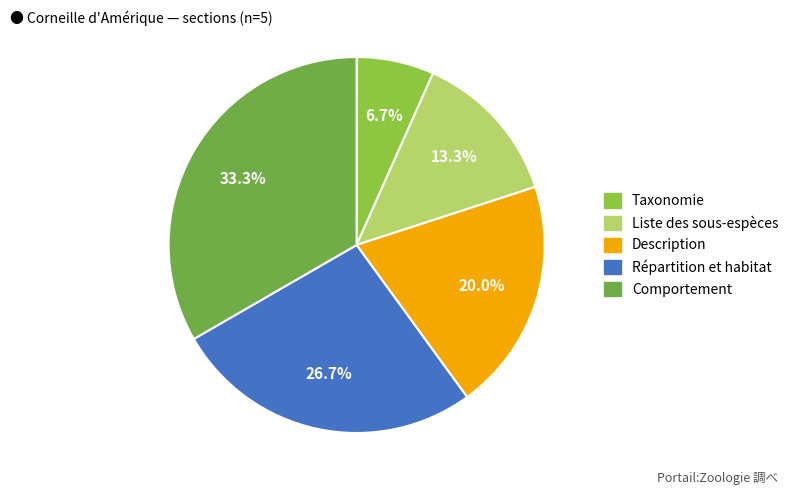

What is the largest slice in the pie chart?

Comportement